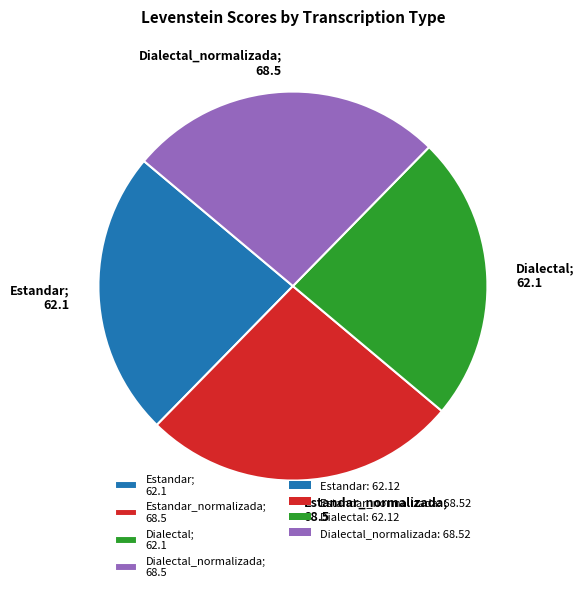

Count the number of slices in the pie.

4